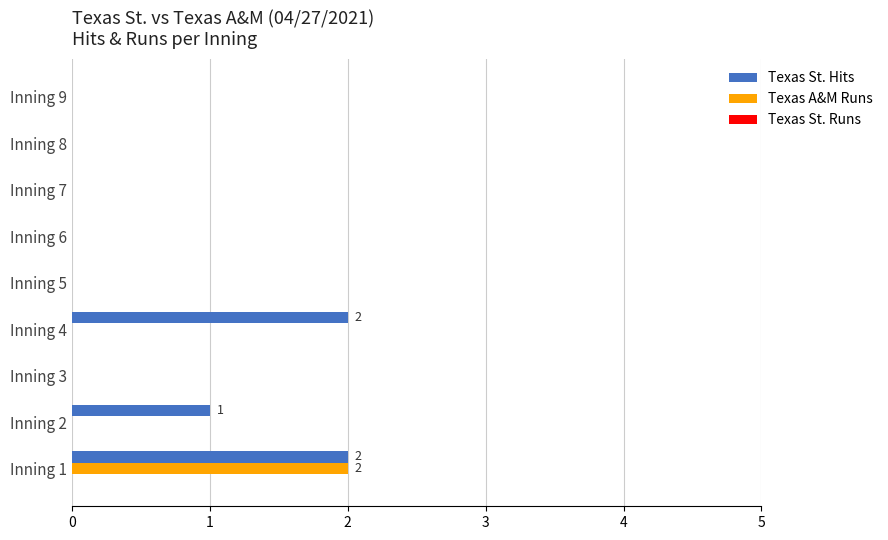

True or false: Texas A&M Runs has a value of 0 at Inning 6.

True